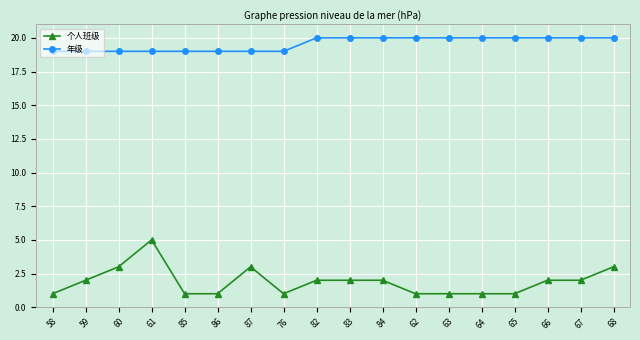

What is the difference between the second highest and minimum values in the 个人班级 series?

2